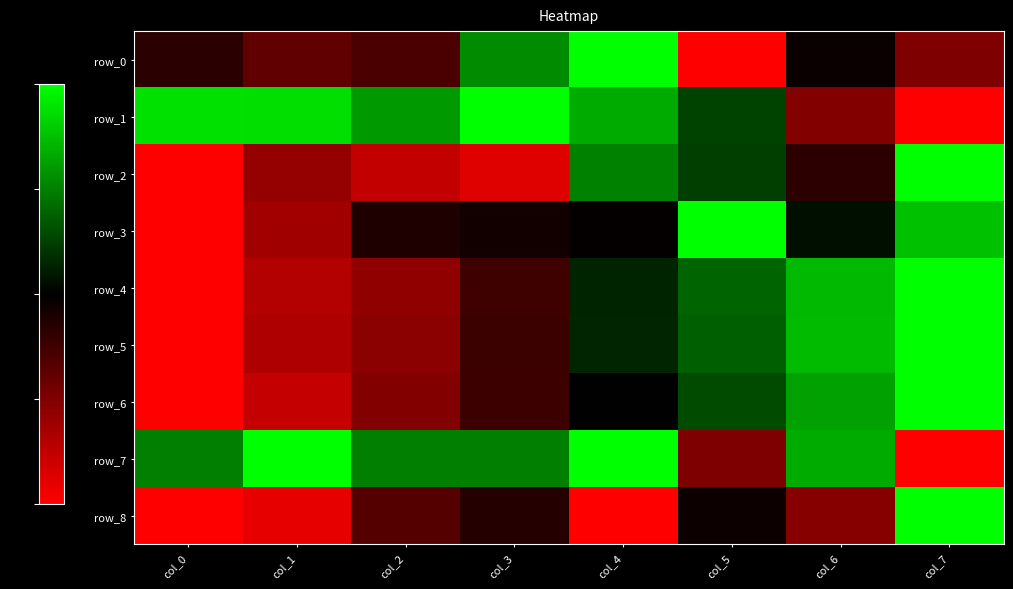

At how many categories does at least one series exceed 0?

8